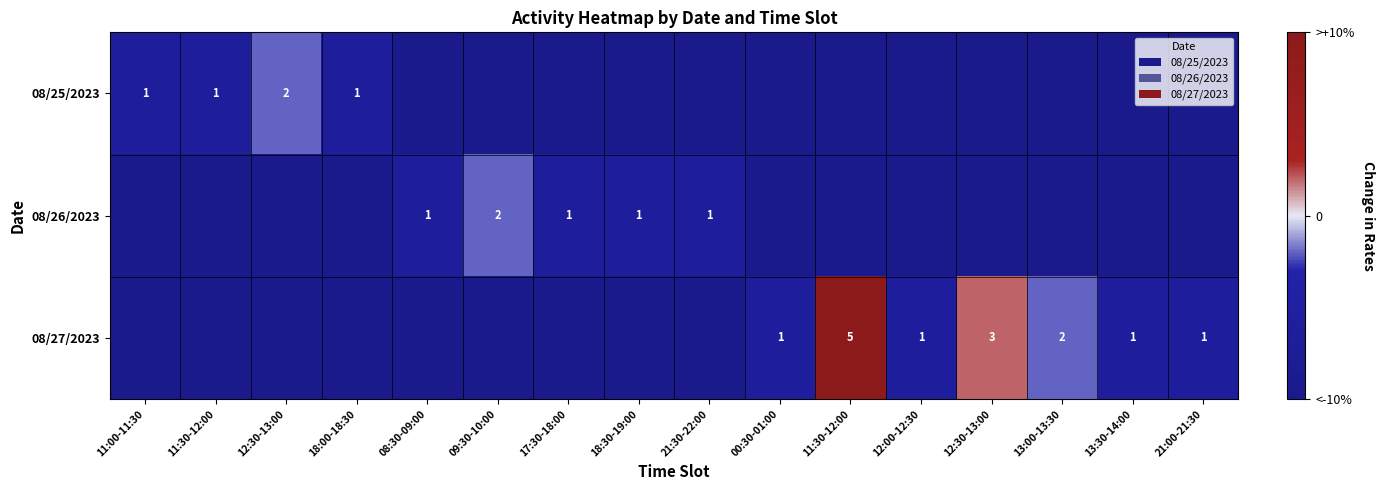

At how many categories does at least one series exceed 0?

2